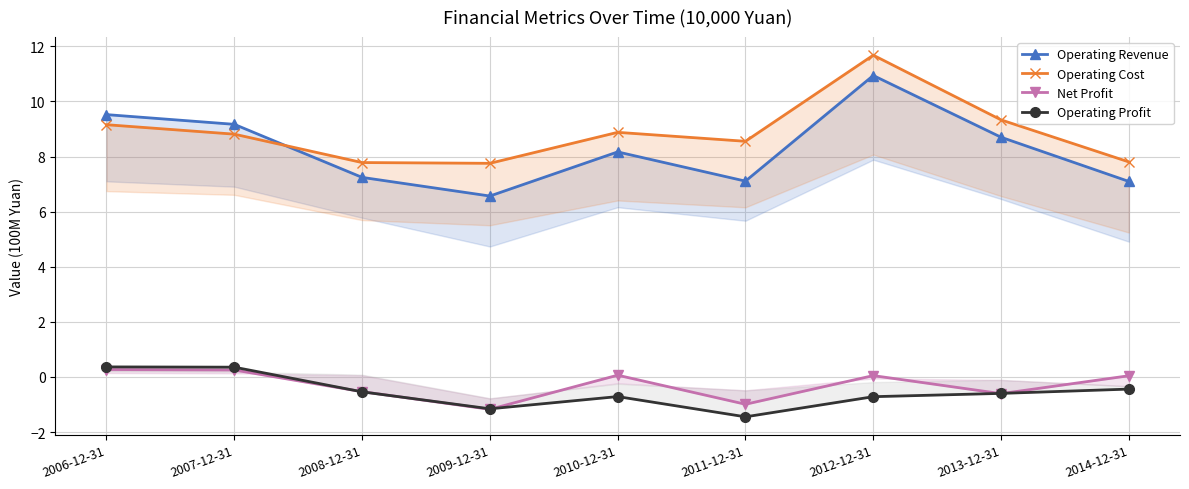

True or false: Operating Revenue and Operating Profit cross at least once.

False